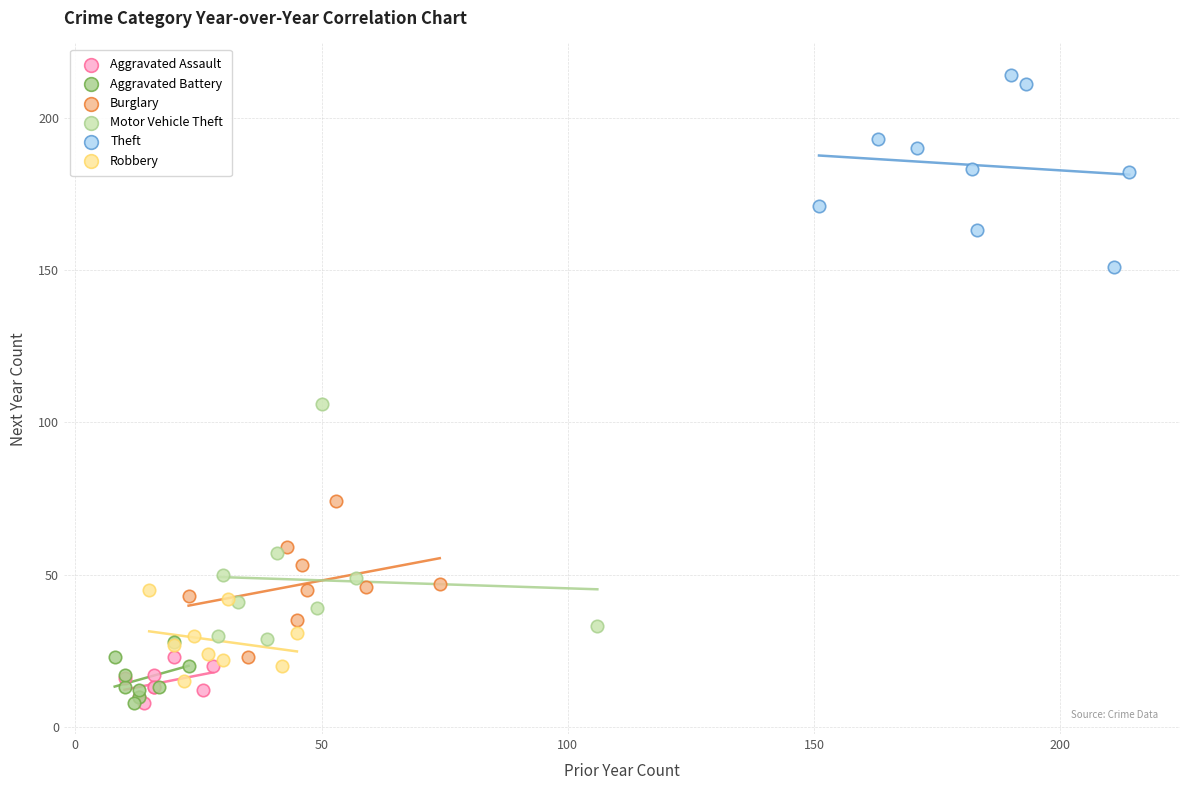

Which series reaches the maximum Y coordinate?

Theft